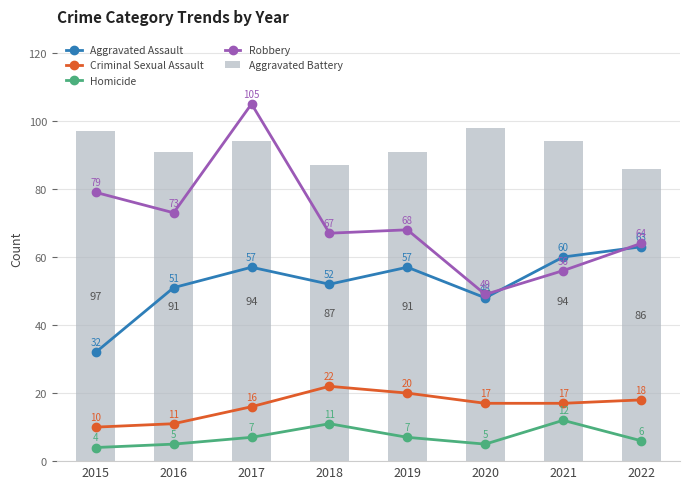

What is the sum of the Aggravated Assault values at 2018 and 2022?

115